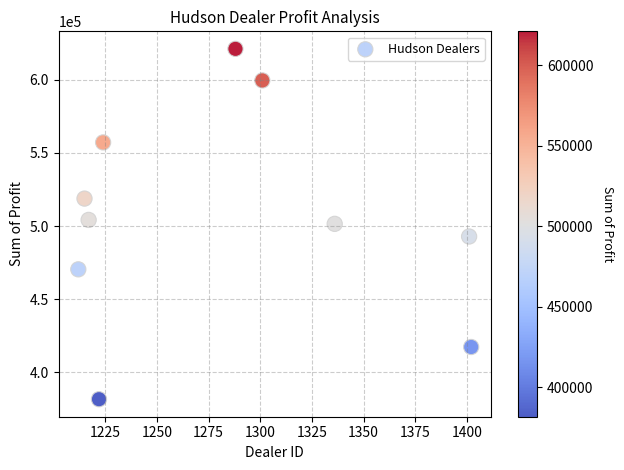

What is the average X value?

1281.8